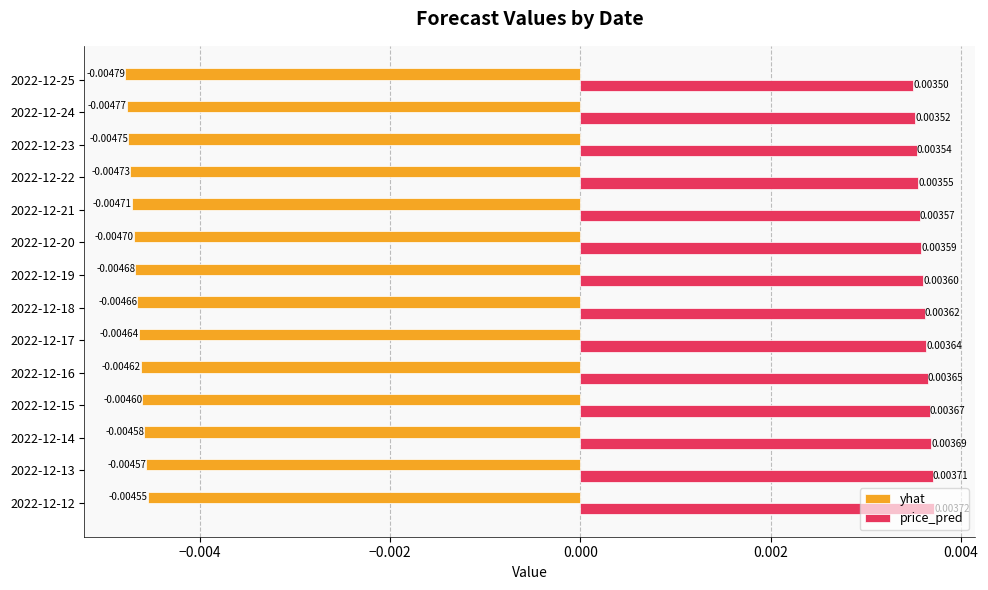

List the series in order of their peak value, lowest first.

yhat, price_pred